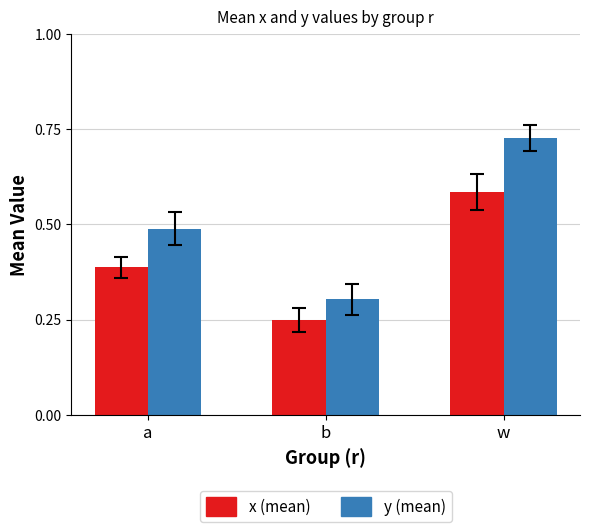

How many bars are there in total?

6